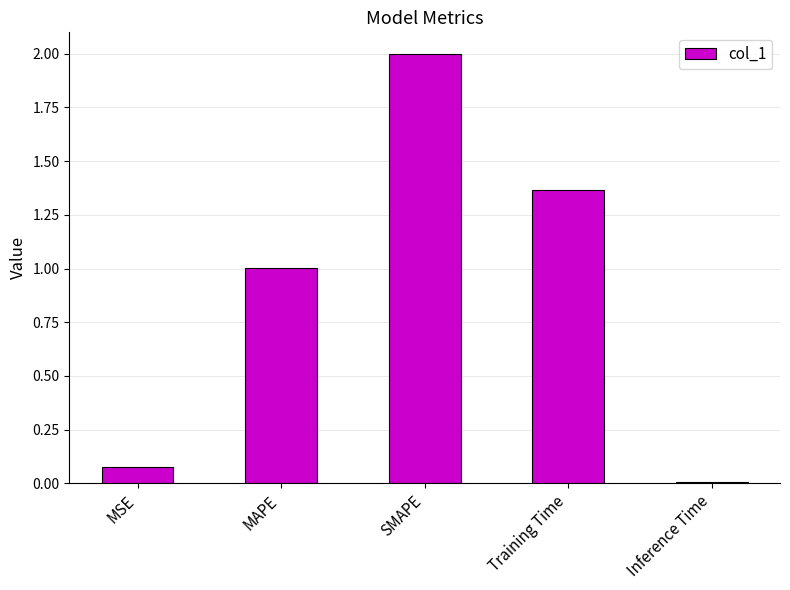

Is it true that the value at Inference Time is 0.0?

True